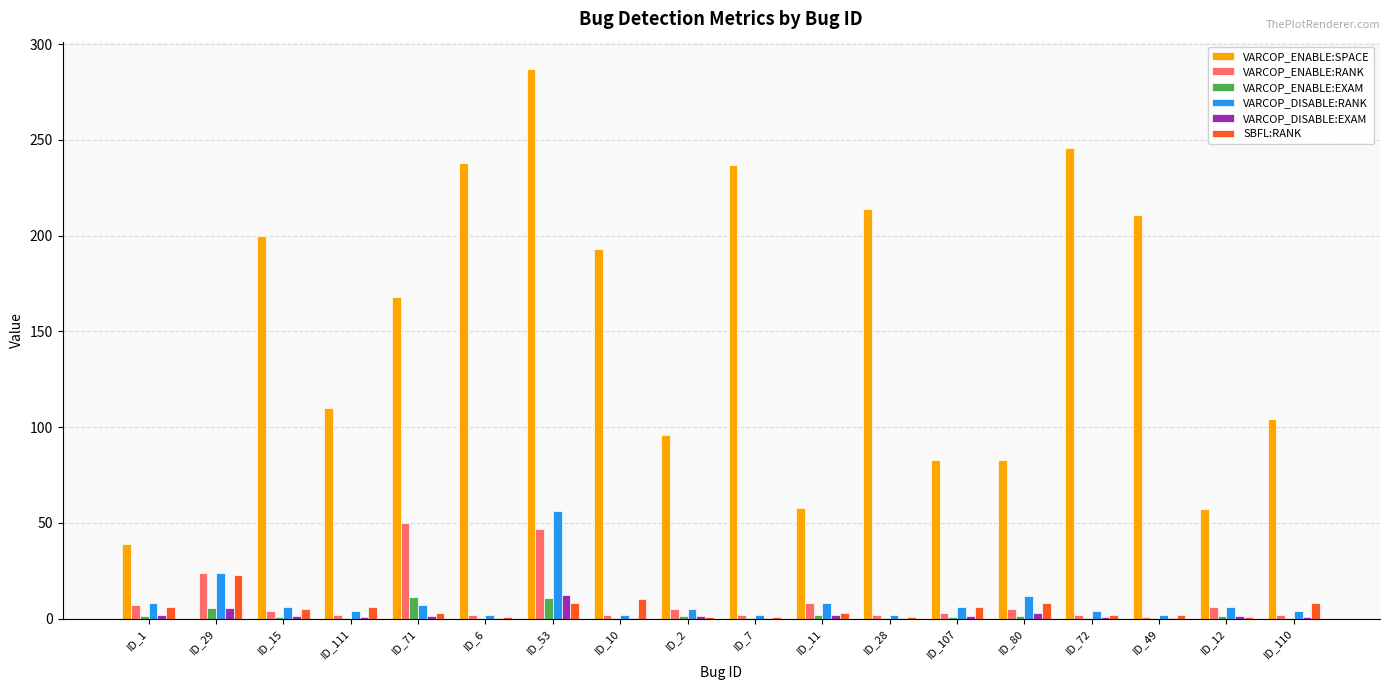

Is the value of SBFL:RANK at ID_28 greater than the value of VARCOP_ENABLE:SPACE at ID_71?

No